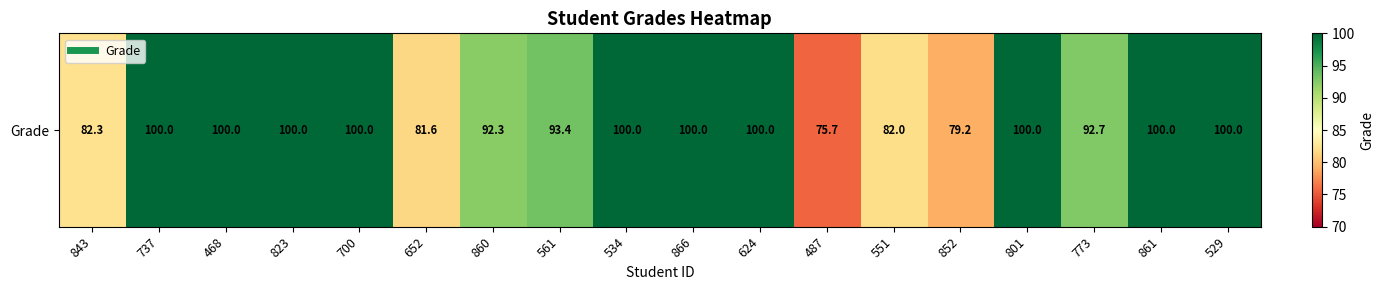

Approximately how many times larger is the value at 860 compared to 737?

0.9